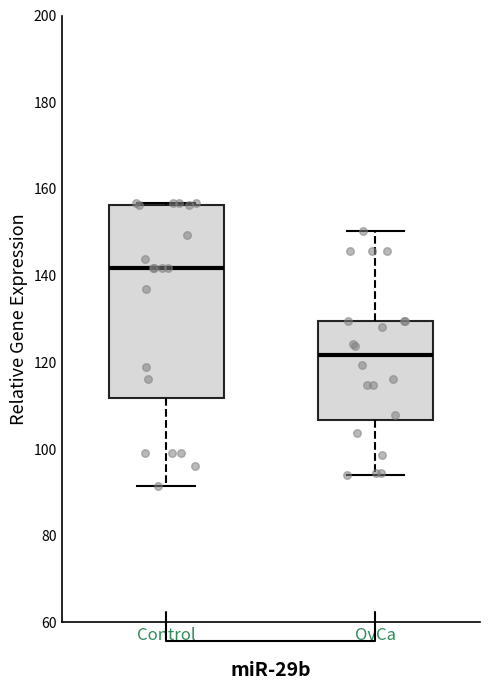

Reading left to right, read every box against the y-axis: the position of its median line, the range the box covers, and the ends of its whiskers. The values are not printed on the chart, so give them approximately, as read against the axis.

Control: median 142, box 112 to 156, whiskers 92 to 156
OvCa: median 122, box 106 to 130, whiskers 94 to 150